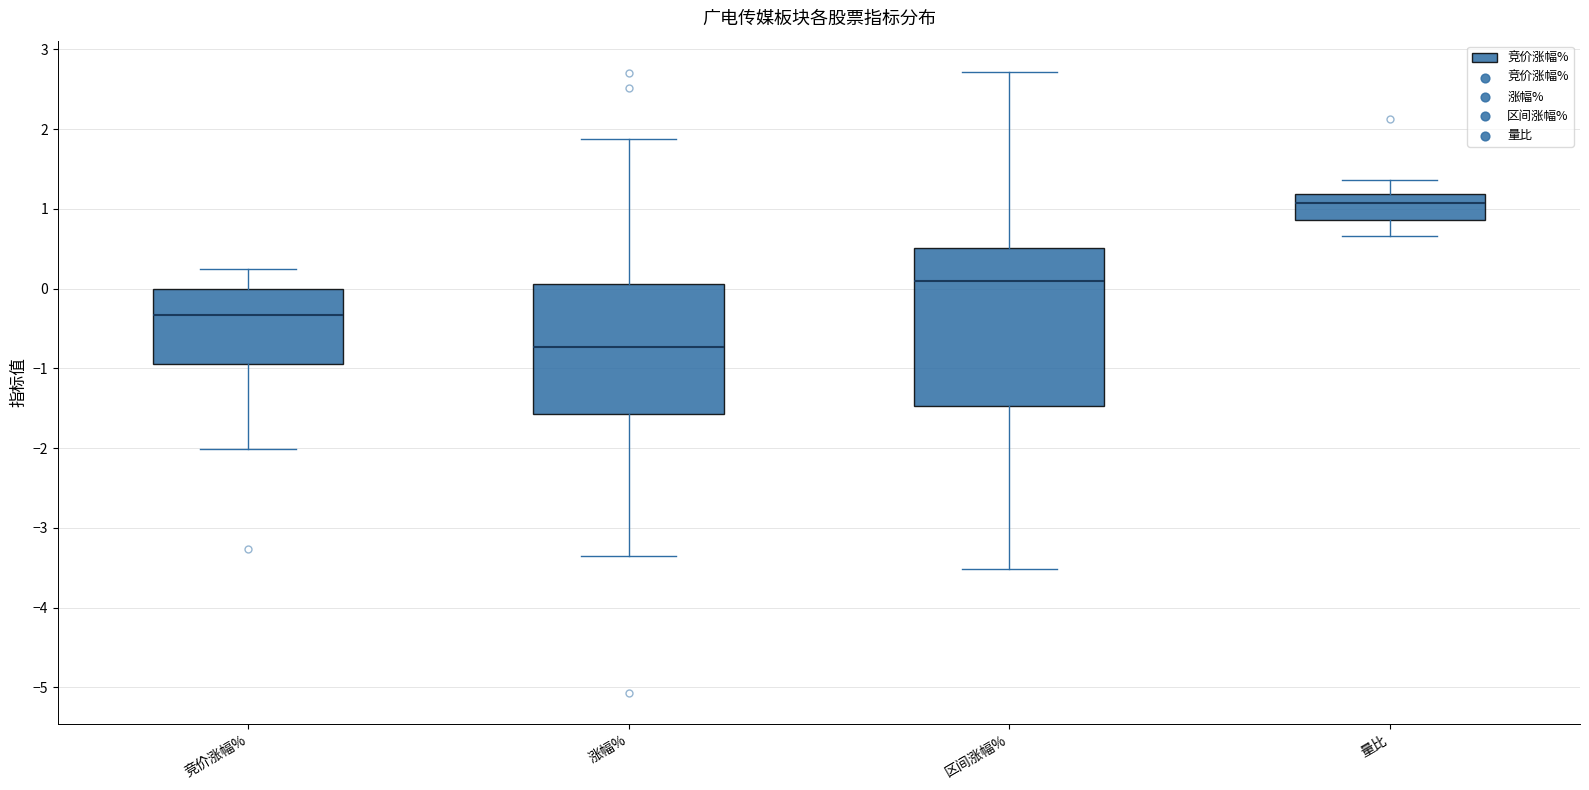

Which box has the highest median line?

量比